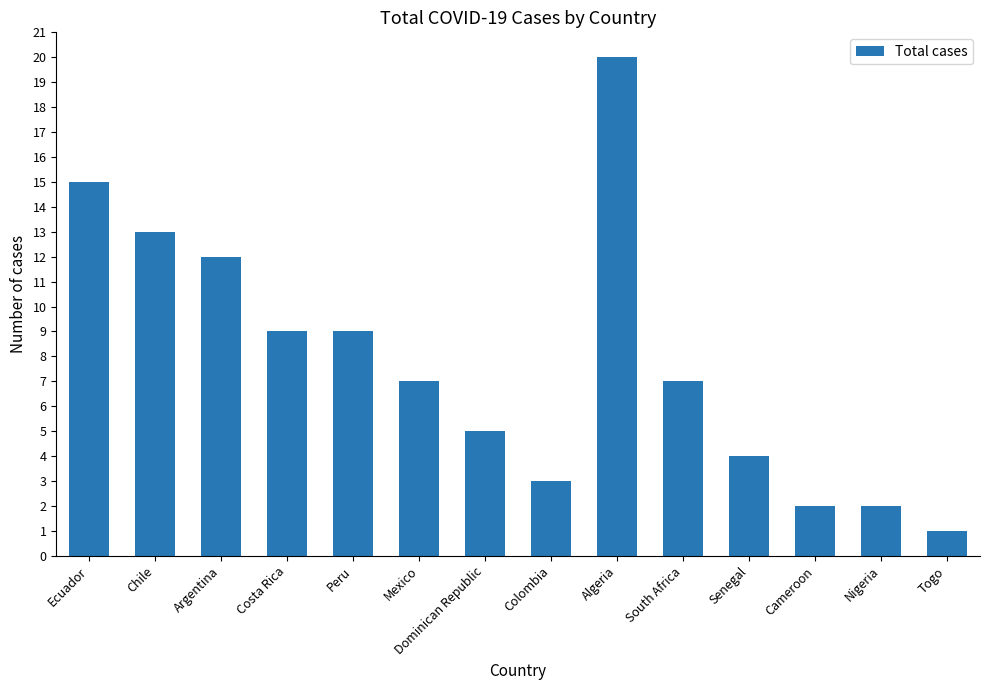

What is the sum of the values at Nigeria and Ecuador?

17